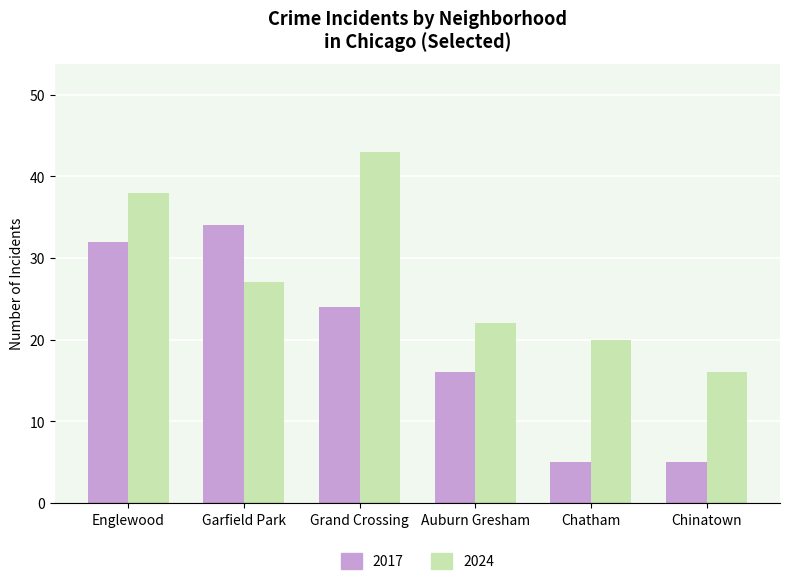

What is the sum of all 2017 values?

116